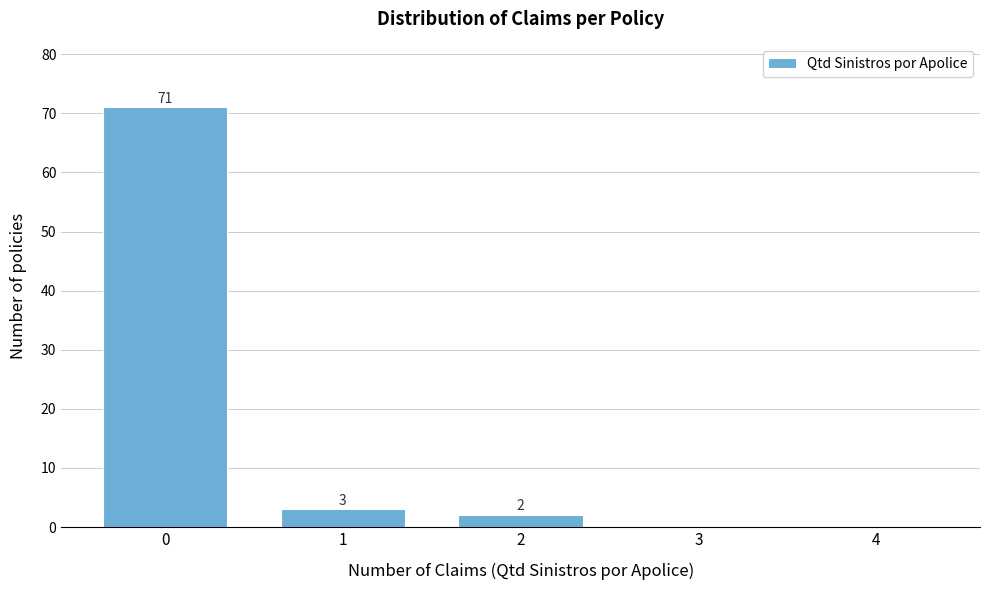

Reading left to right, extract all data points from this chart.

0=71	1=3	2=2	3=0	4=0